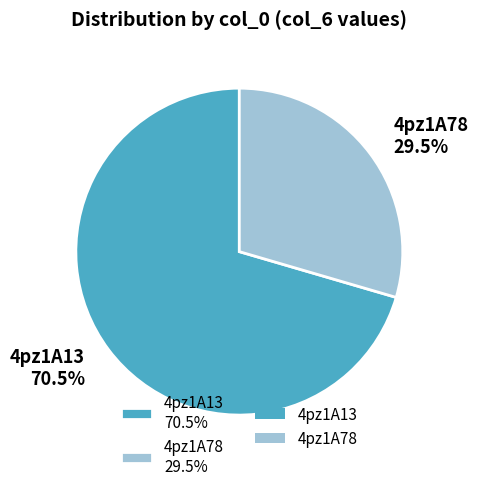

The 4pz1A13 slice represents 85% of the pie. True or false?

False